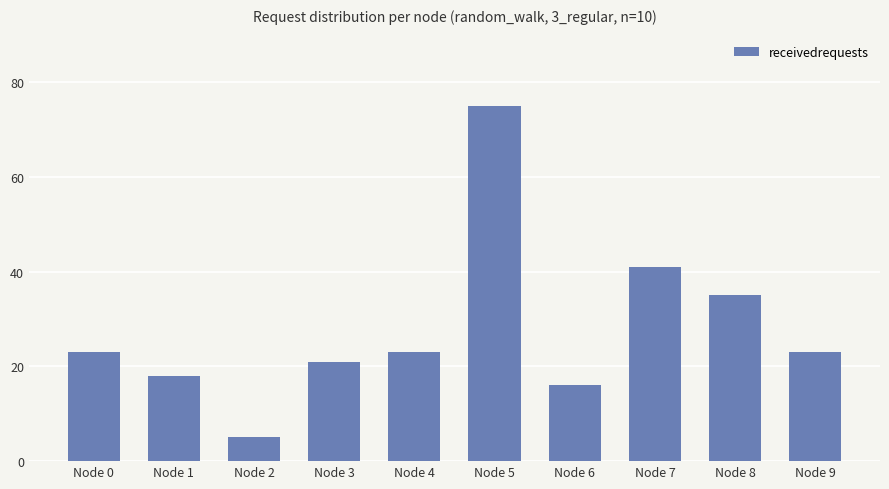

Which category has the highest value across all series?

Node 5